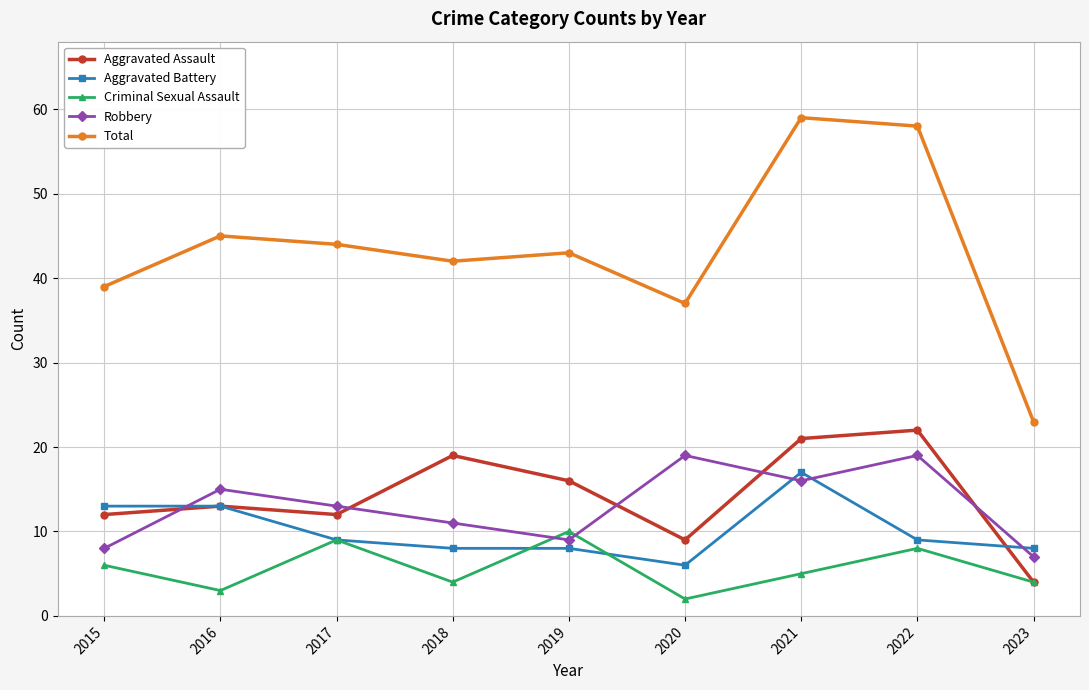

True or false: Aggravated Assault has more than 2 points higher than both neighbors.

True